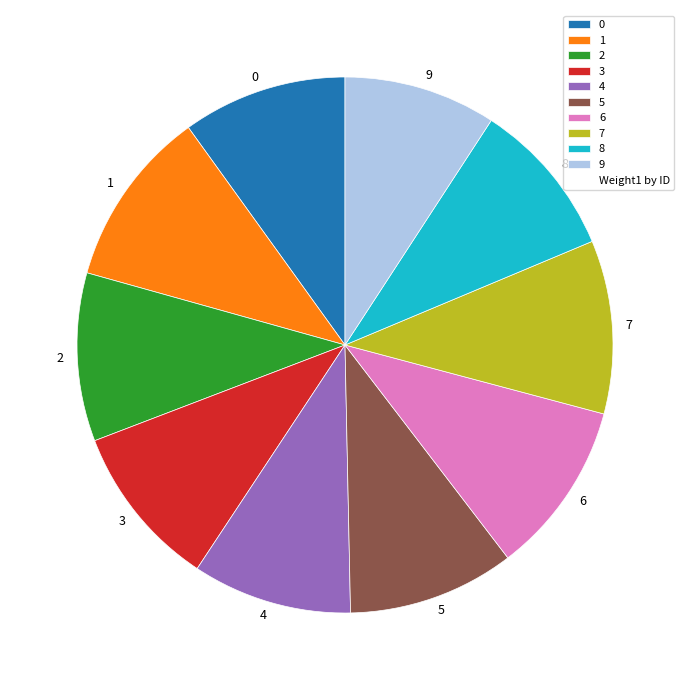

How many slices are in this pie chart?

10